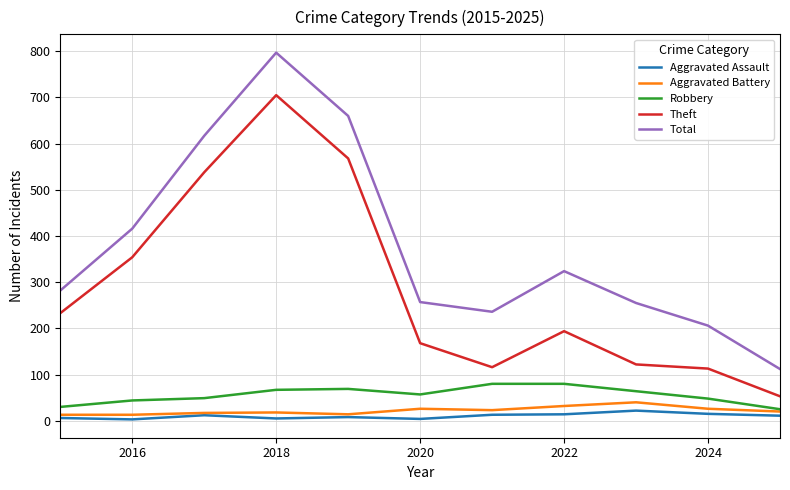

True or false: Total and Theft intersect in this chart.

False